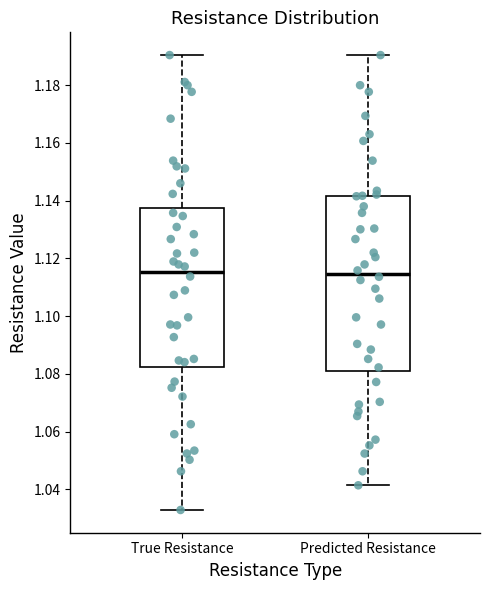

Where is the lower edge of the box for Predicted Resistance on the y-axis? The values are not printed on the chart, so give them approximately, as read against the axis.

1.080